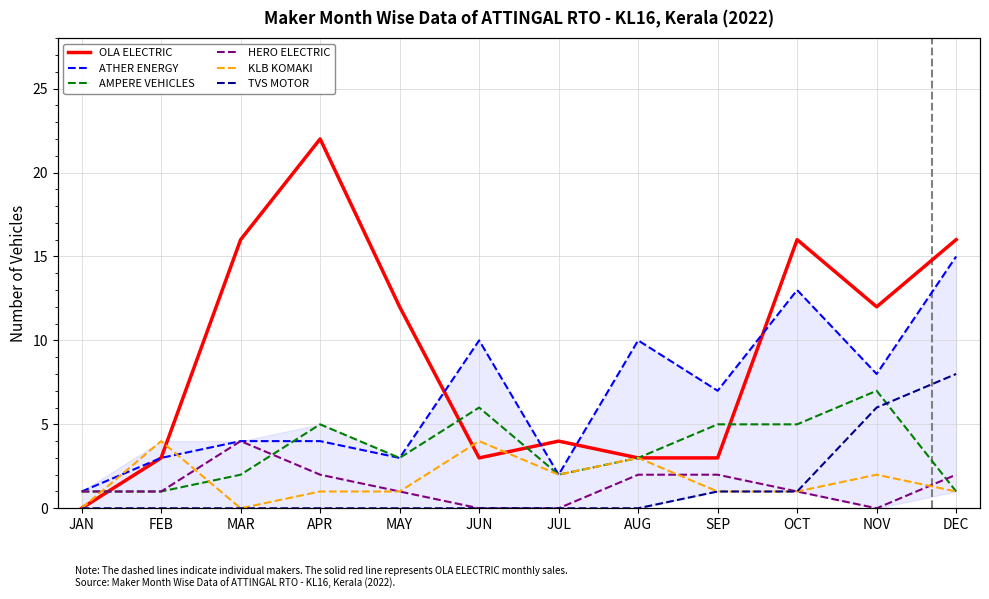

What position from the right is SEP?

4